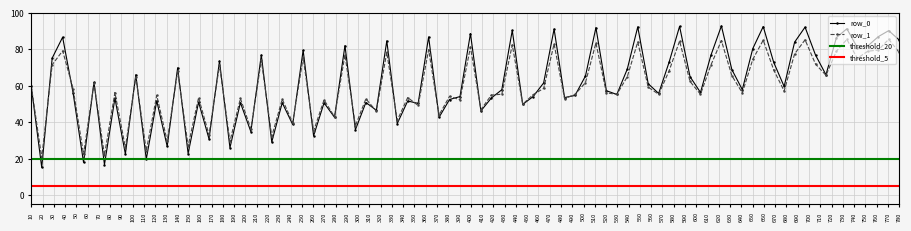

What is the highest value of the row_0 series?

92.8